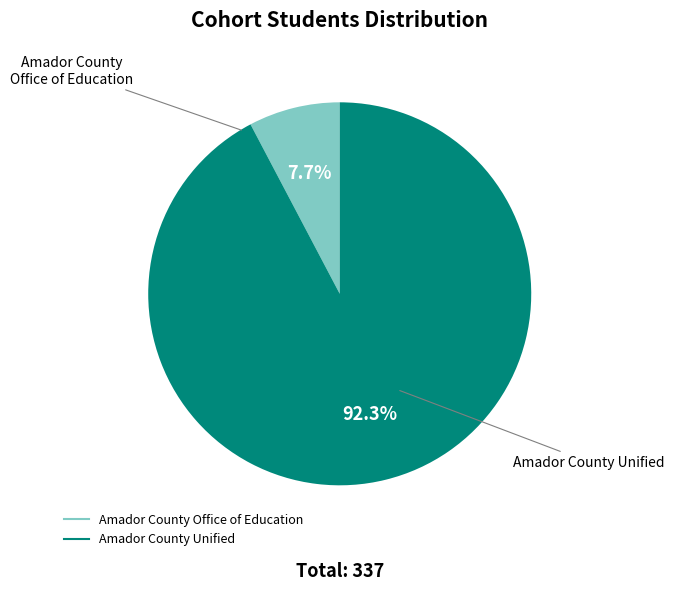

What percentage is the Amador County Office of Education slice, to the nearest percent?

8%